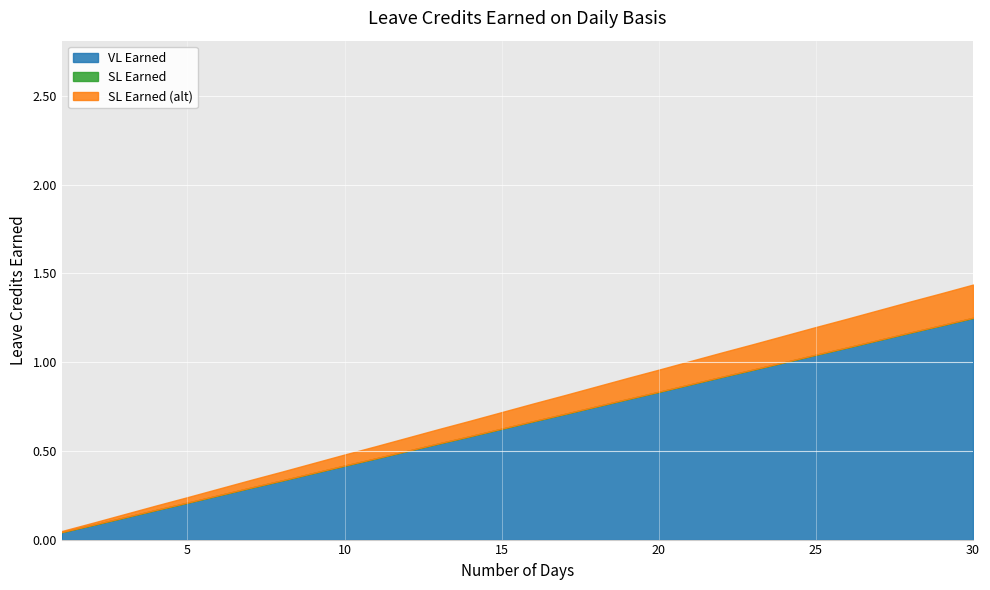

Which label corresponds to the smallest value in the chart?

1